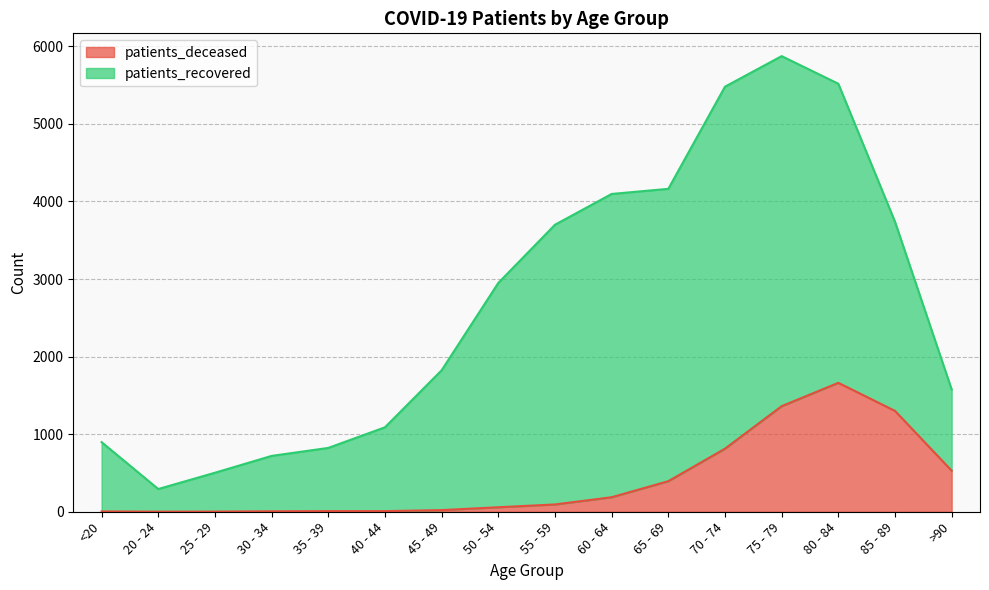

What is the change in value from 35 - 39 to 65 - 69?

+386